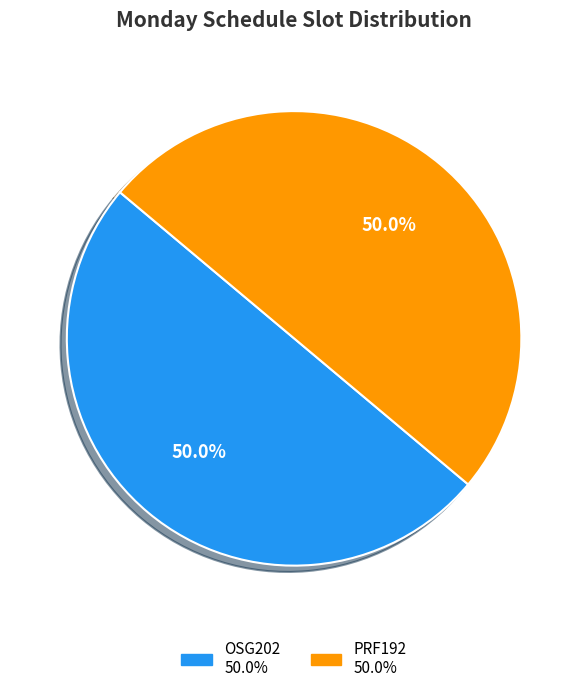

How many slices are in this pie chart?

2